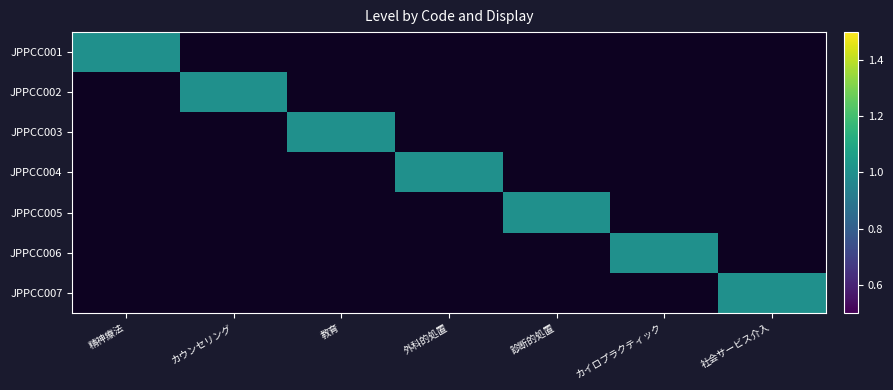

At how many categories does at least one series exceed 0?

7